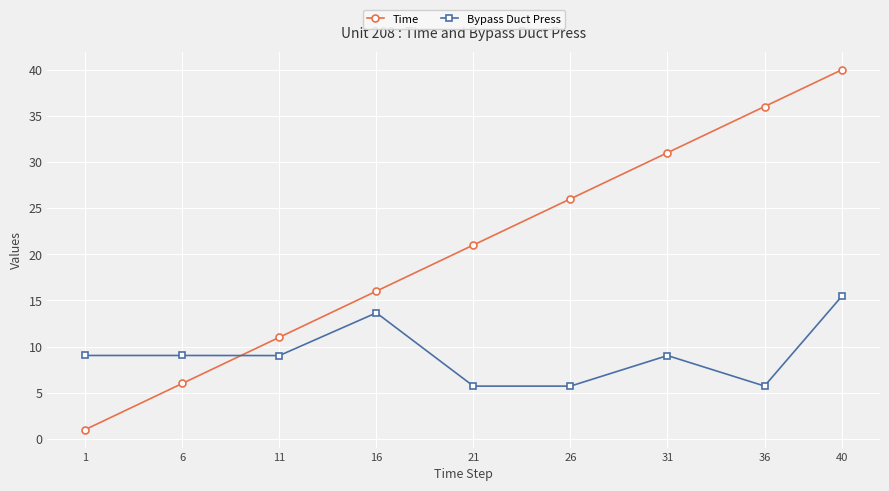

What is the difference between the maximum and minimum values in the Bypass Duct Press series?

9.8